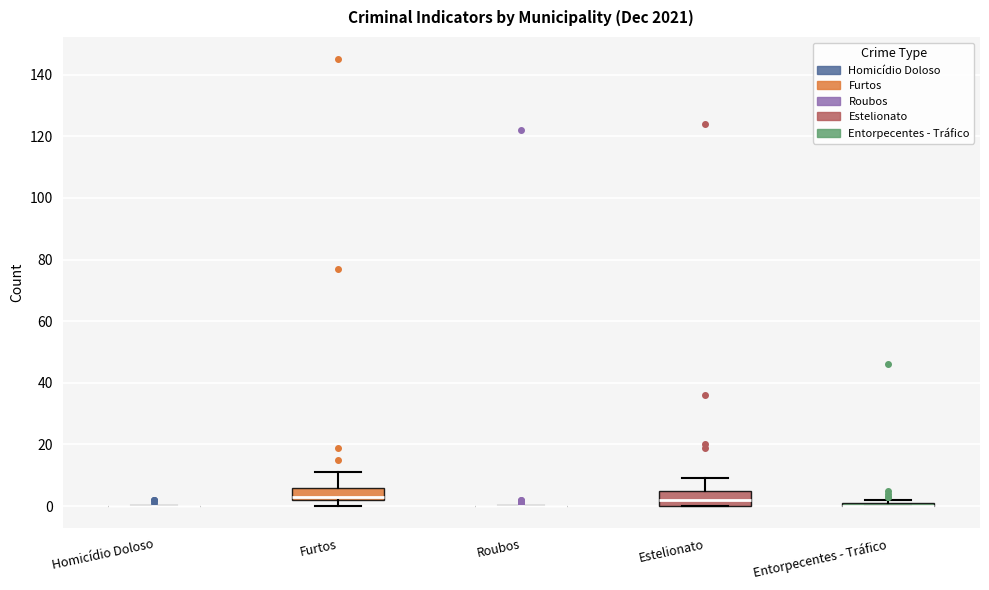

Where is the lower edge of the box for Entorpecentes - Tráfico on the y-axis? The values are not printed on the chart, so give them approximately, as read against the axis.

0